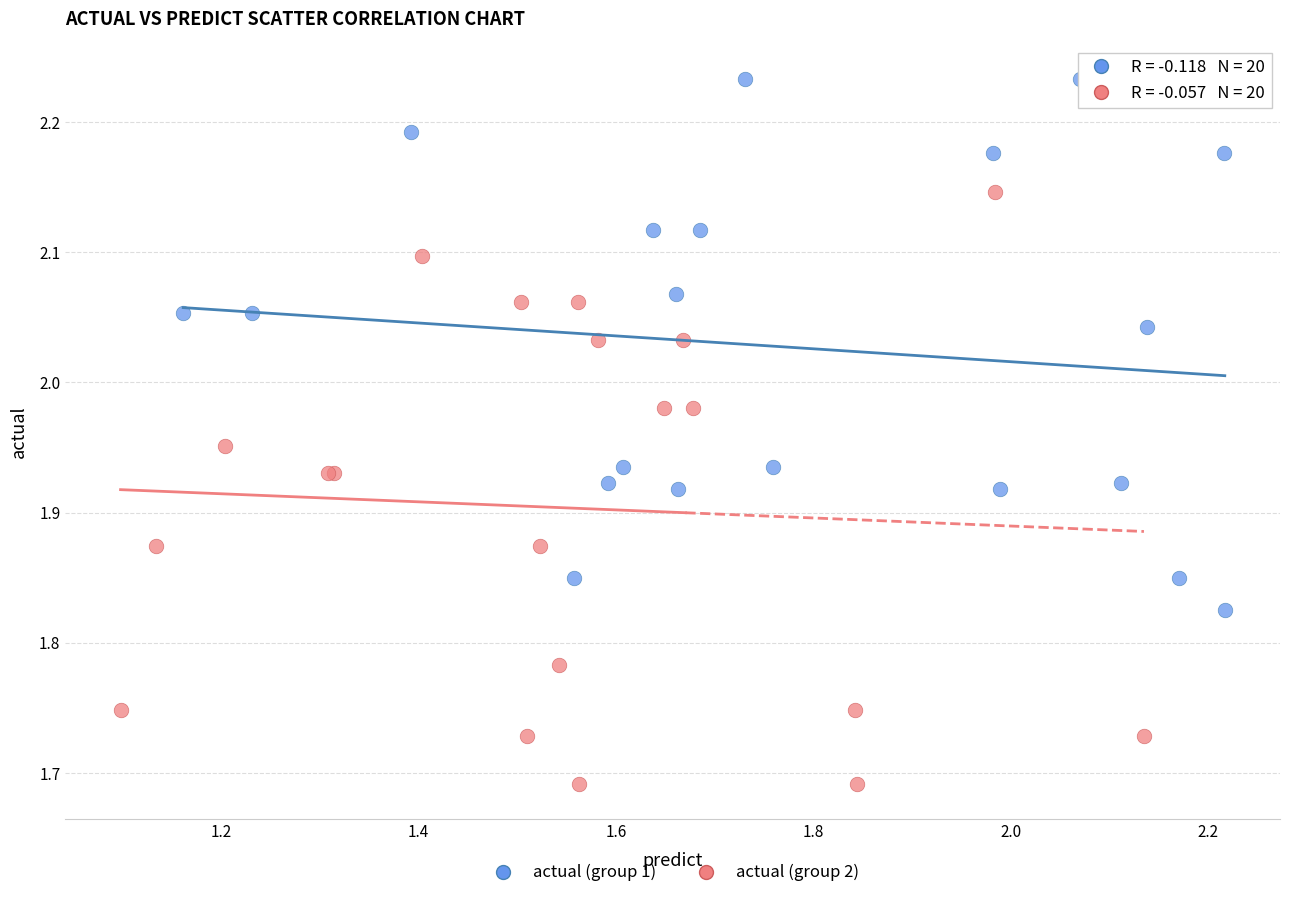

Which series reaches the minimum Y coordinate?

actual (group 2)